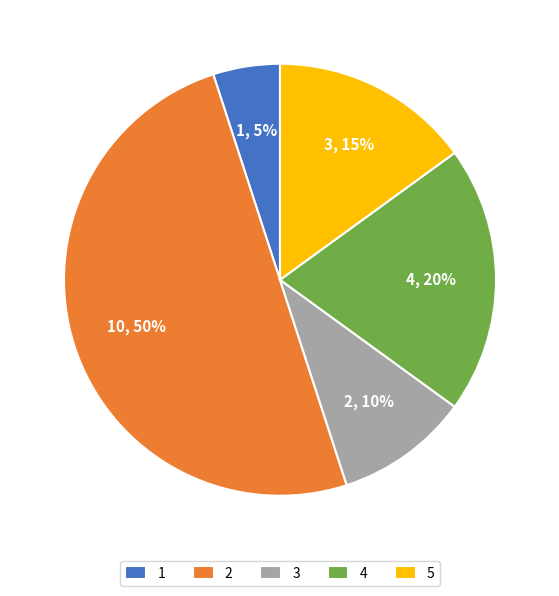

To the nearest percent, what is the average slice percentage?

20%